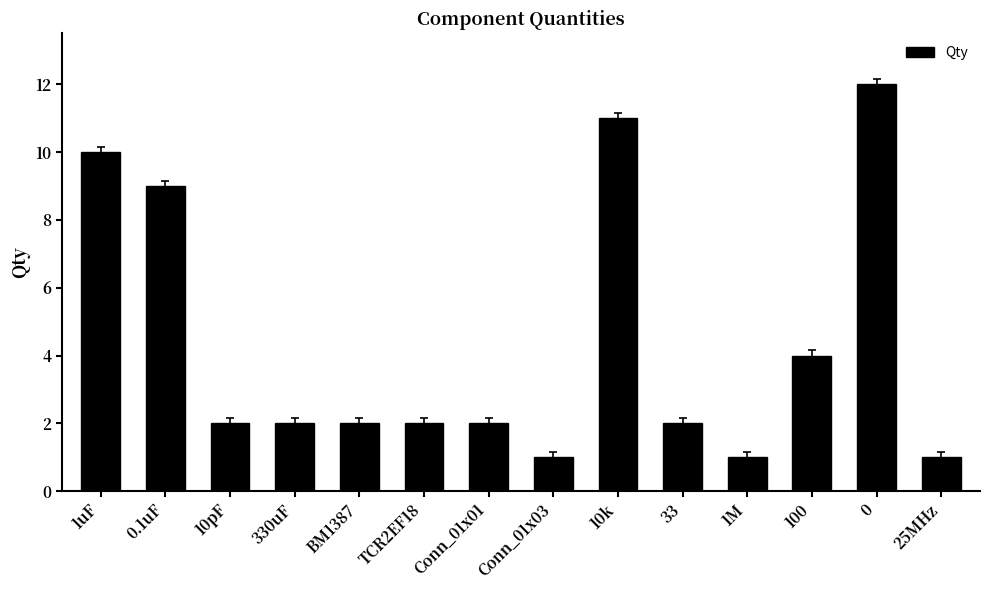

How many series are shown in this chart?

1